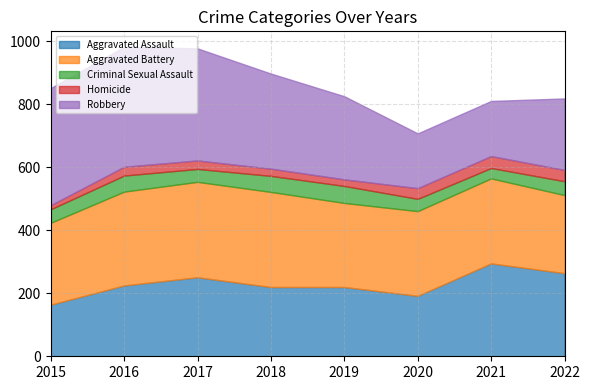

Which series has the widest spread of values?

Robbery